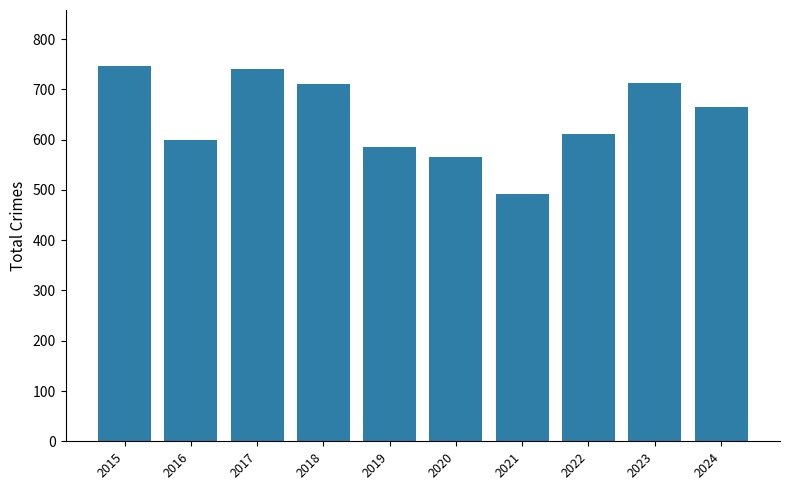

How many bars are there in total?

10